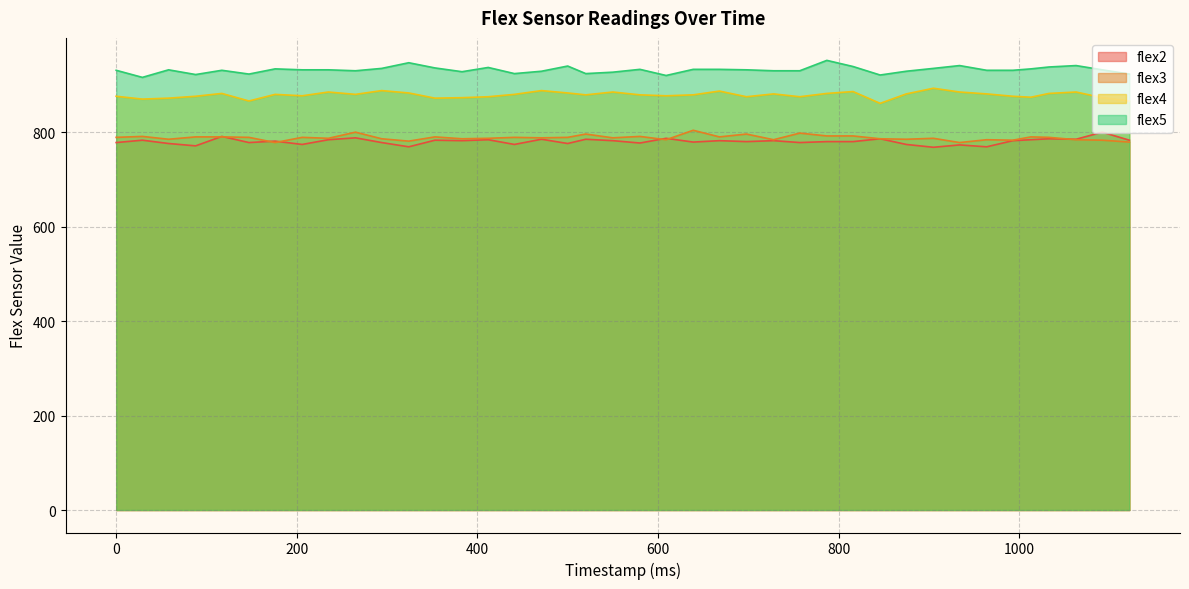

True or false: flex3 and flex4 cross at least once.

False